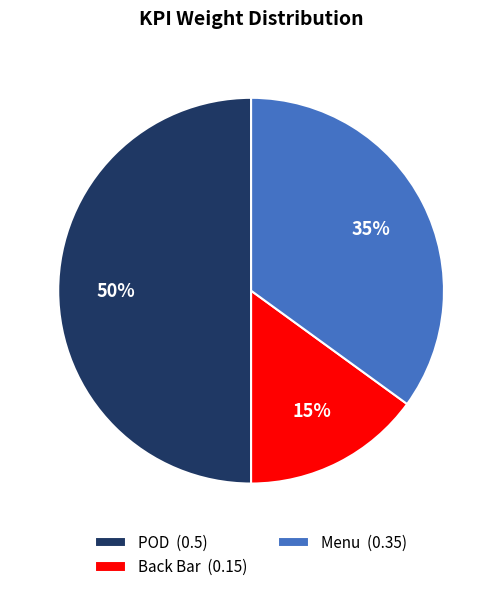

Which slice is the smallest?

Back Bar